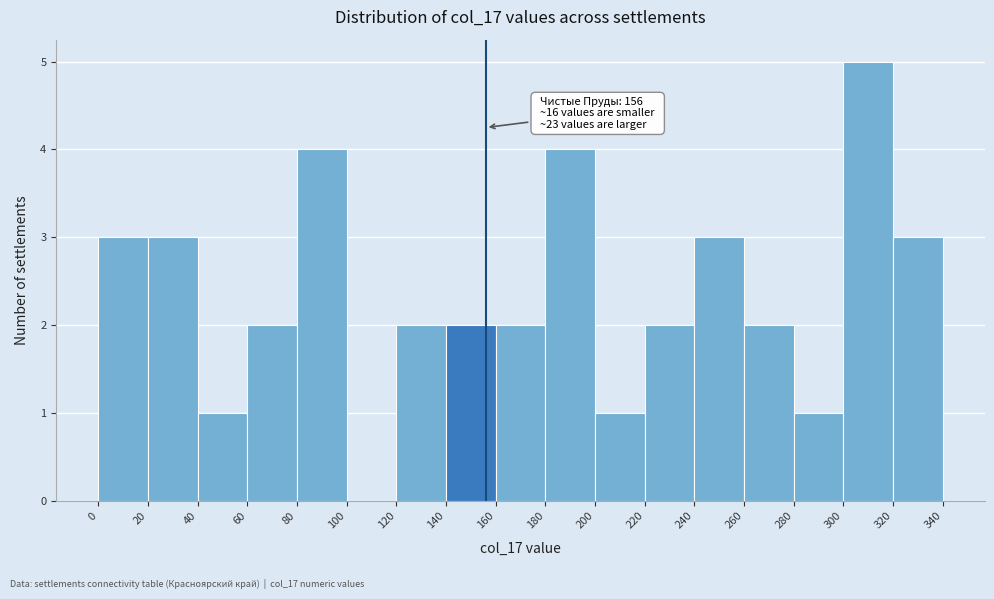

Which range on the x-axis has the tallest bar?

300 to 320